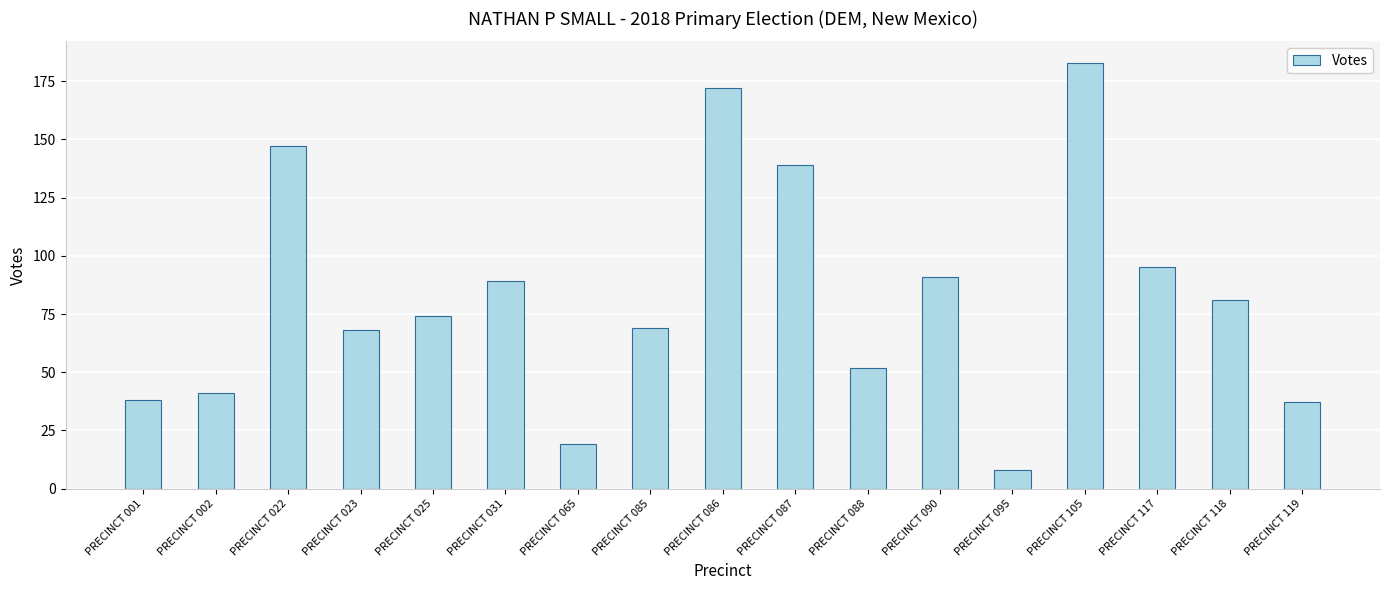

What is the difference between the maximum and minimum values?

175